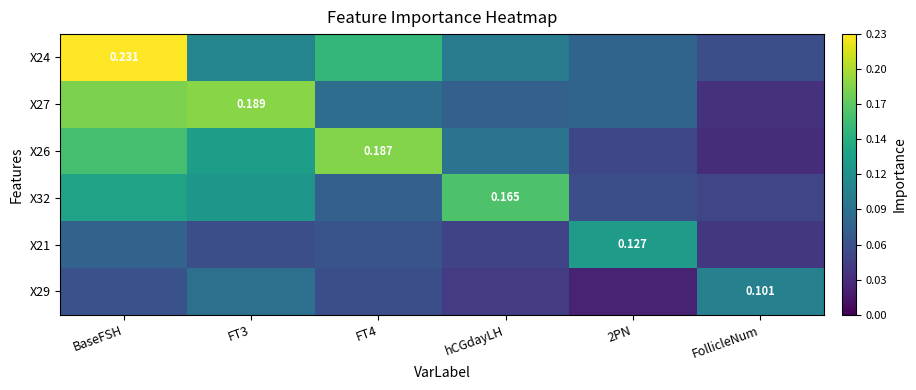

Rank the series at 2PN from highest to lowest value.

X21, X27, X24, X32, X26, X29